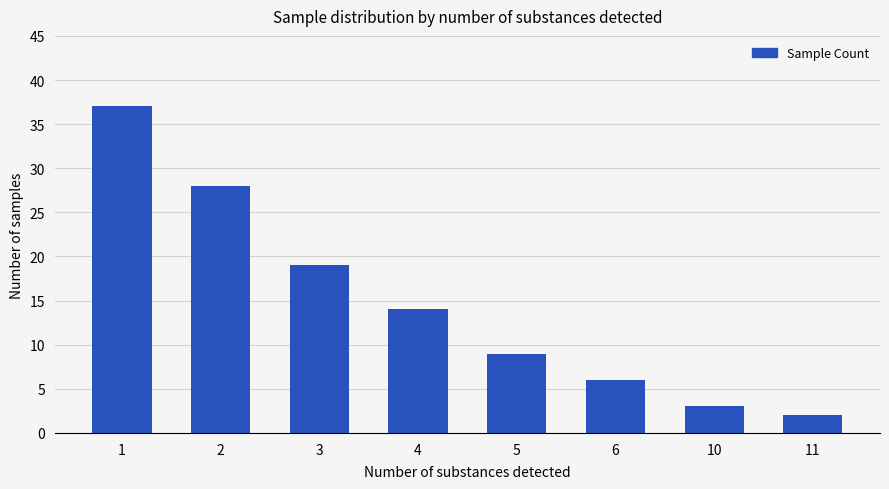

List the labels in order of value, largest first.

1, 2, 3, 4, 5, 6, 10, 11